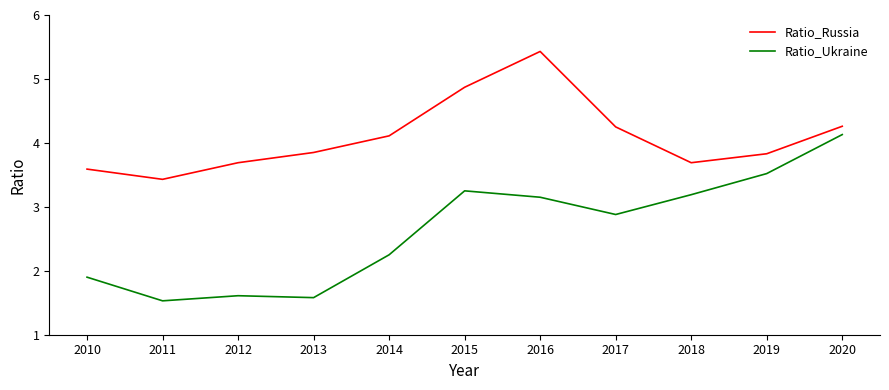

What is the minimum value for Ratio_Ukraine?

1.5